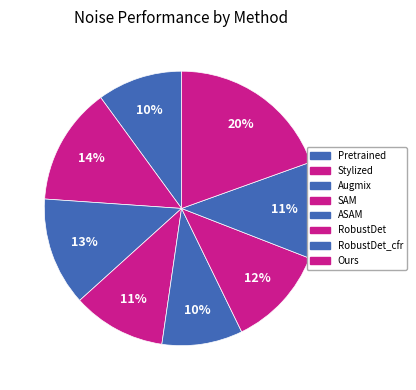

Which category has the smallest portion of the pie?

ASAM